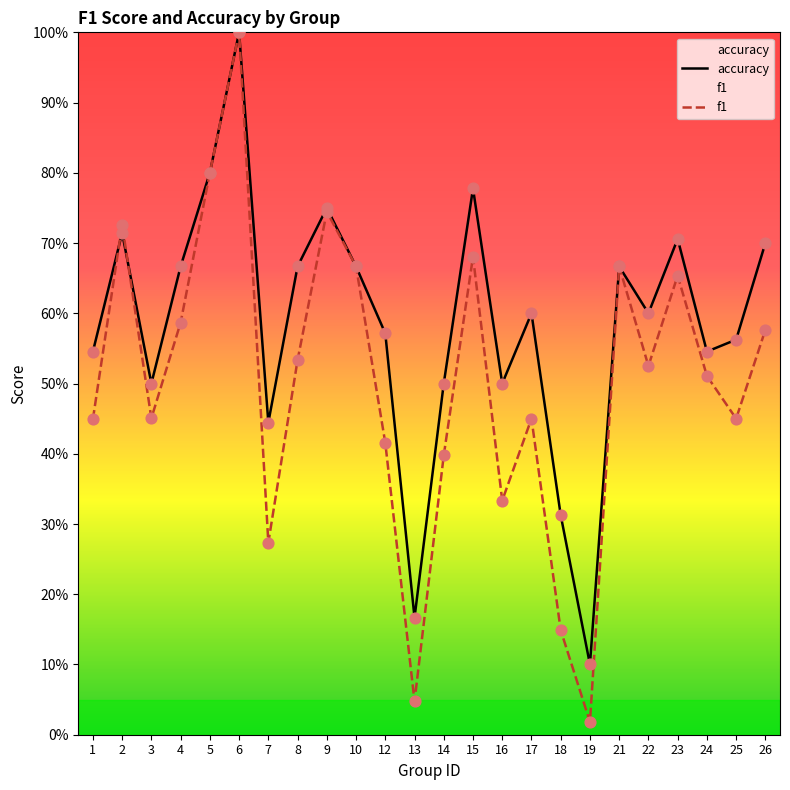

Which series has the largest total across all categories?

accuracy